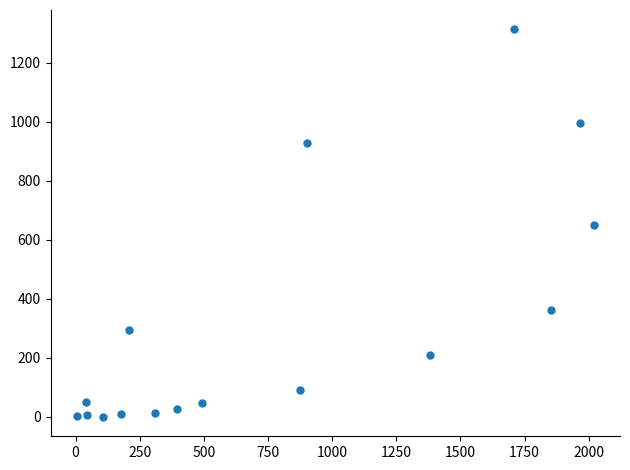

What is the range of X values (max minus min)?

2017